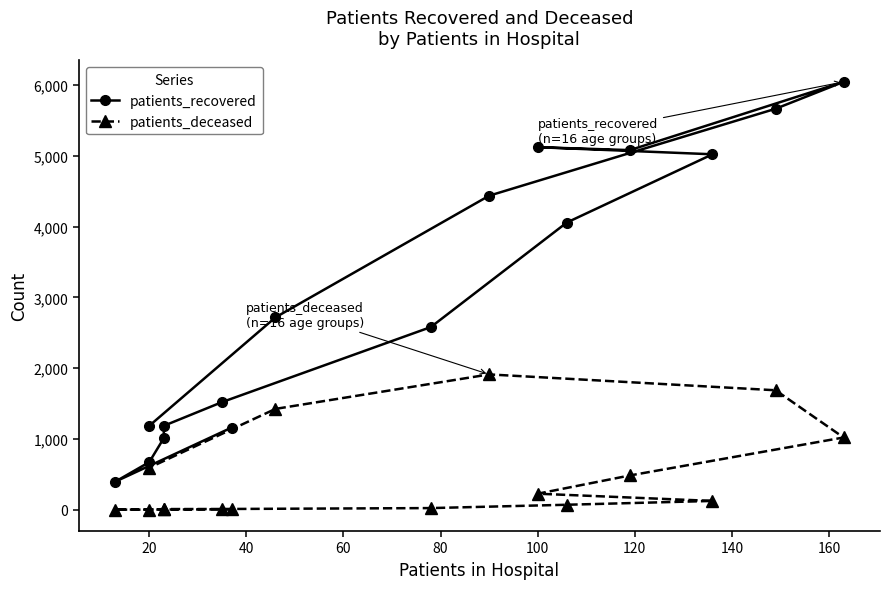

Rank the series by their average value, from lowest to highest.

patients_deceased, patients_recovered